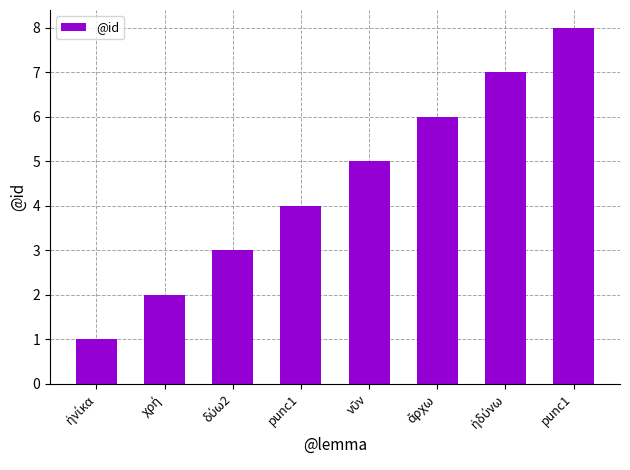

List the labels in order of value, smallest first.

ἡνίκα, χρή, δύω2, punc1, νῦν, ἄρχω, ἡδύνω, punc1